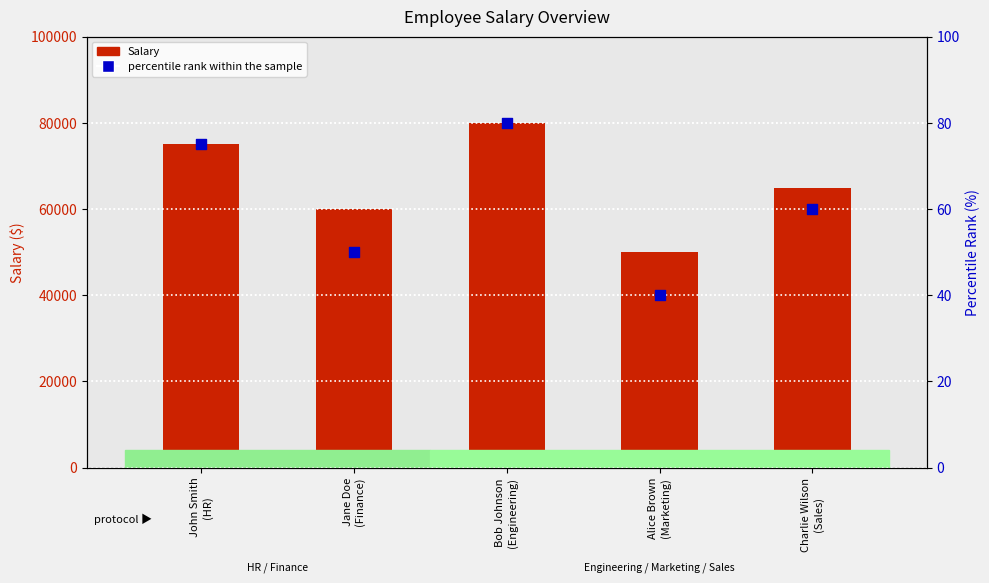

Which series contains the highest Y value?

Salary